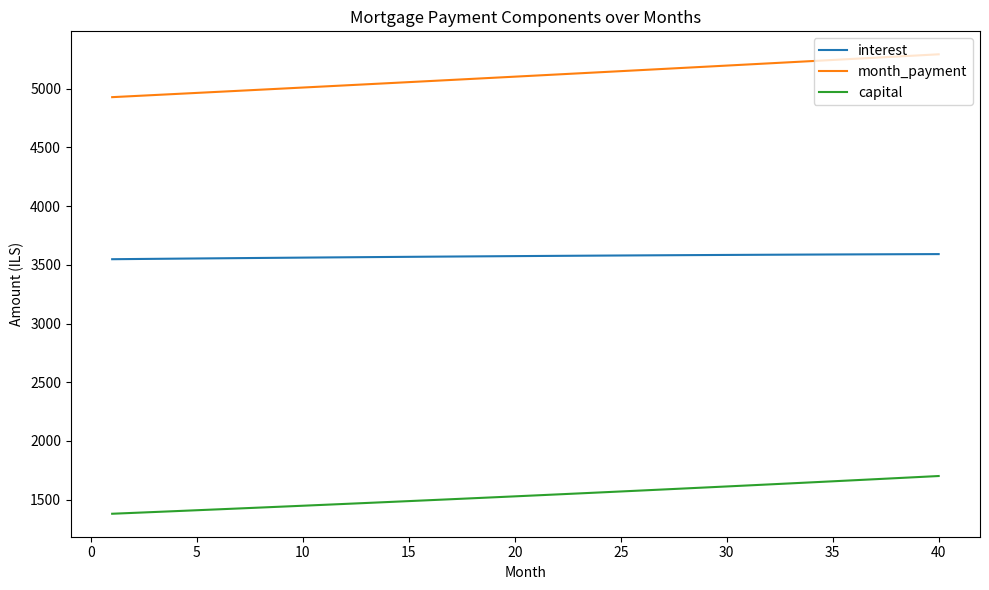

Which series has the largest total across all categories?

month_payment